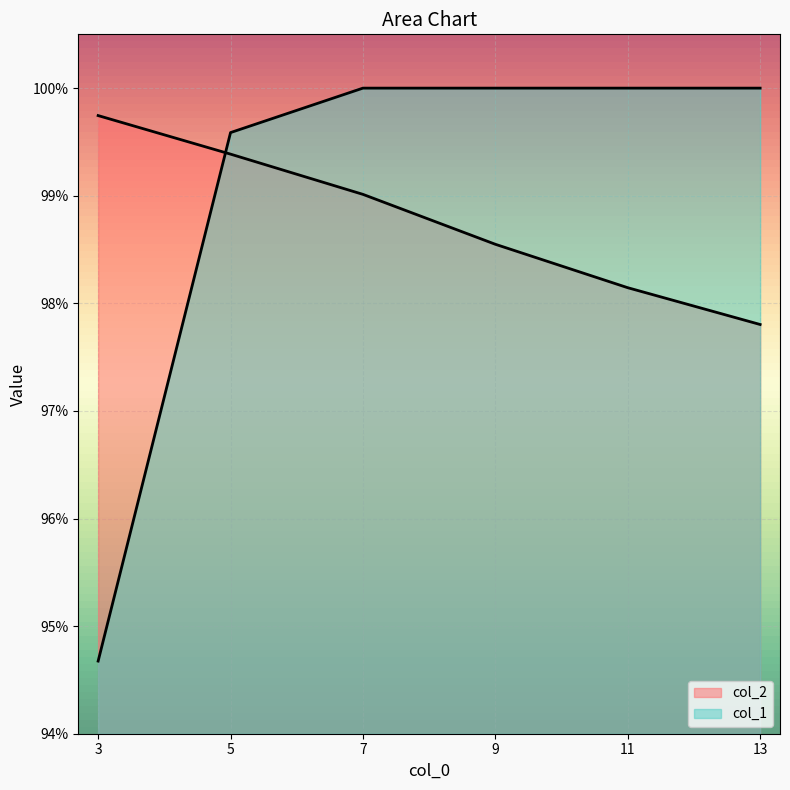

What is the value of the col_2 point at the 4th from the left?

1.0